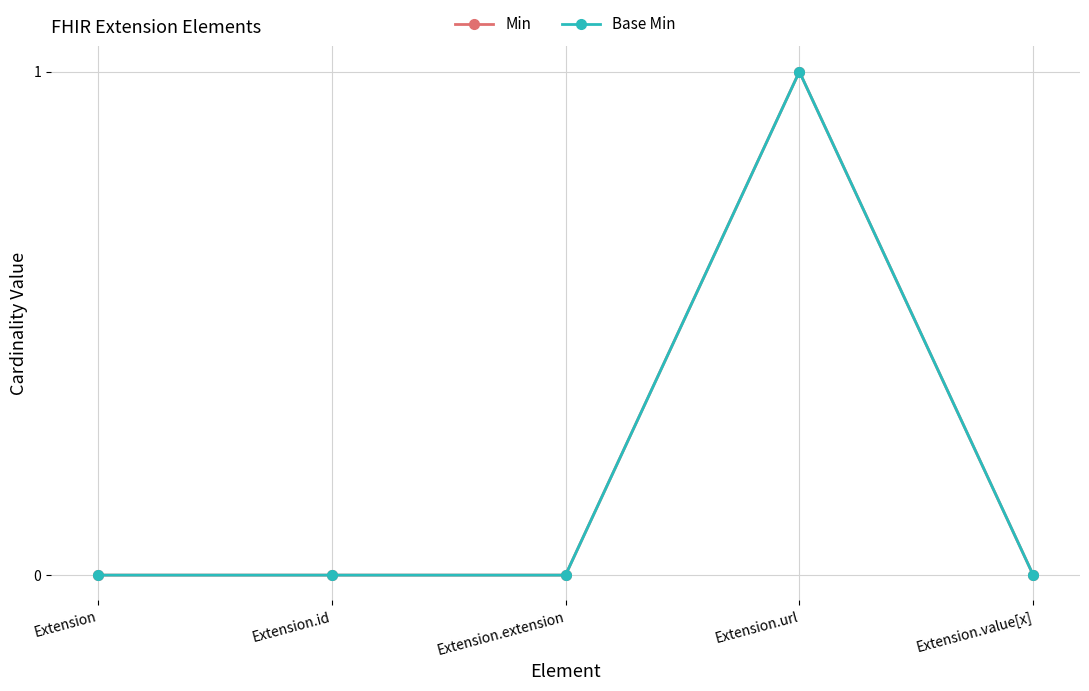

True or false: Min and Base Min cross at least once.

False